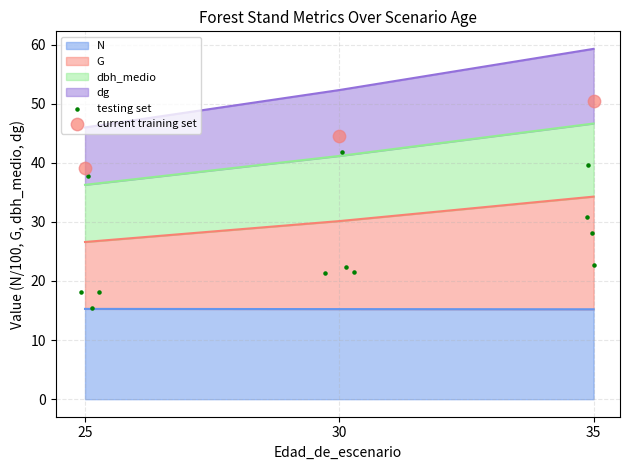

The N series shows 21.7 at 30. True or false?

False